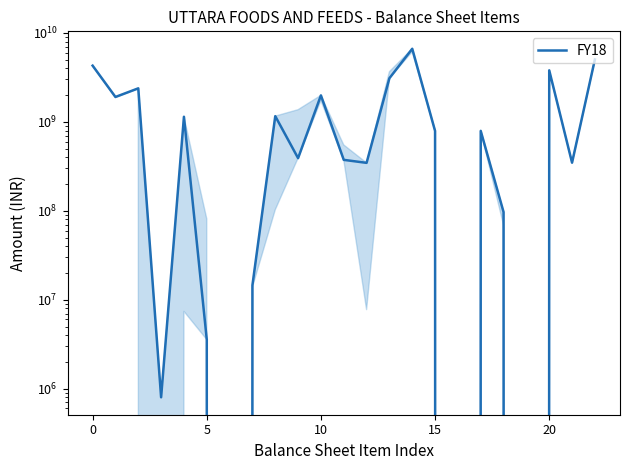

The value at 22 is 5034157857. True or false?

True